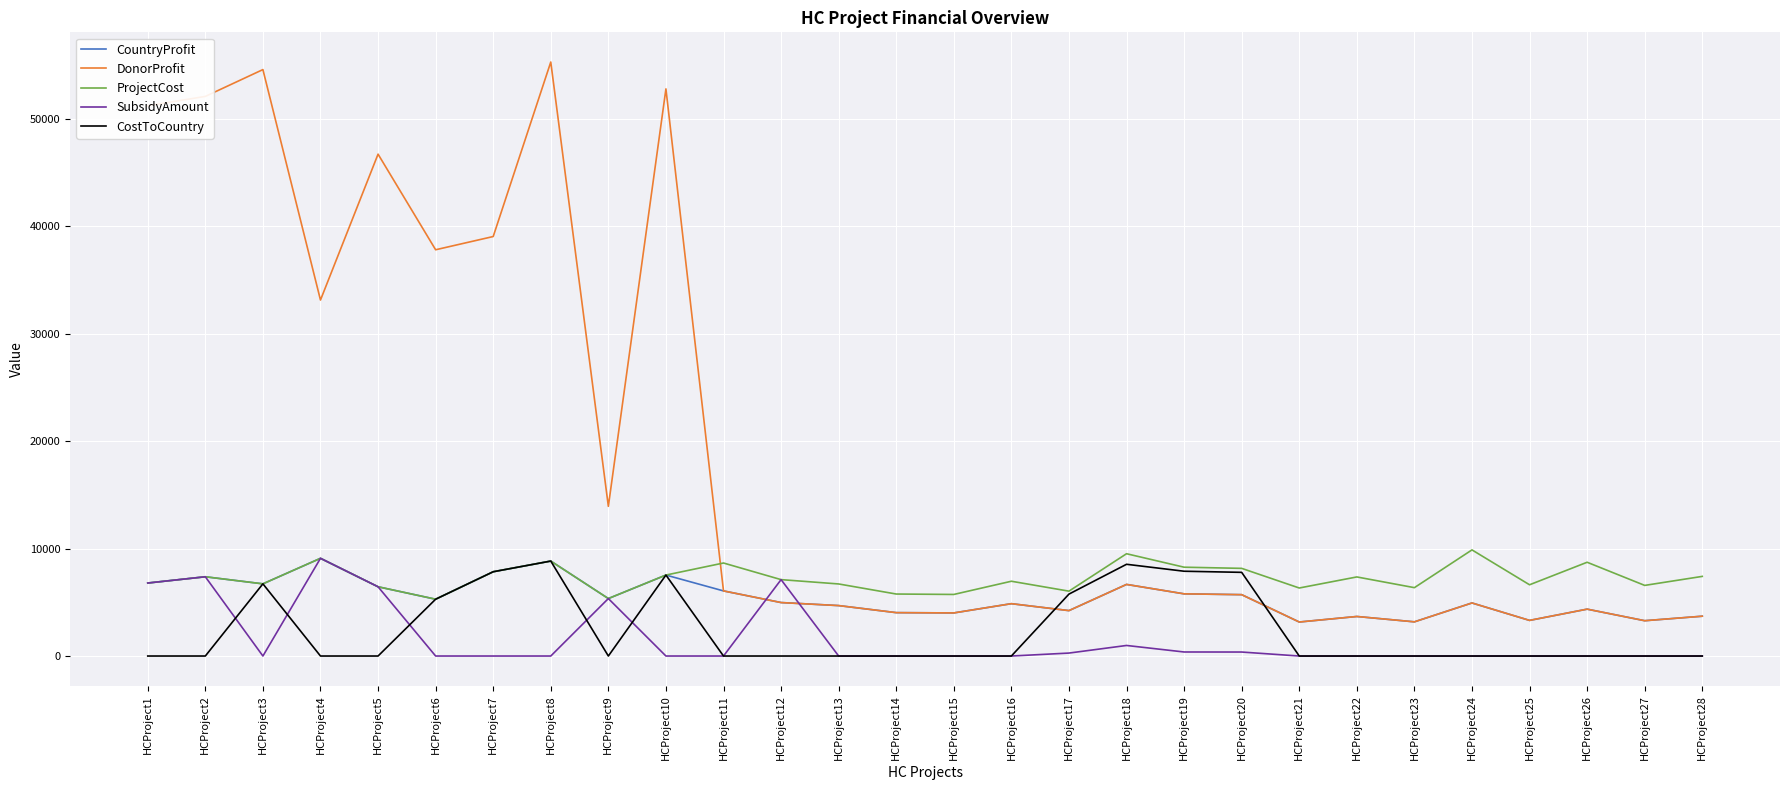

What is the sum of all CountryProfit values?

151884.0